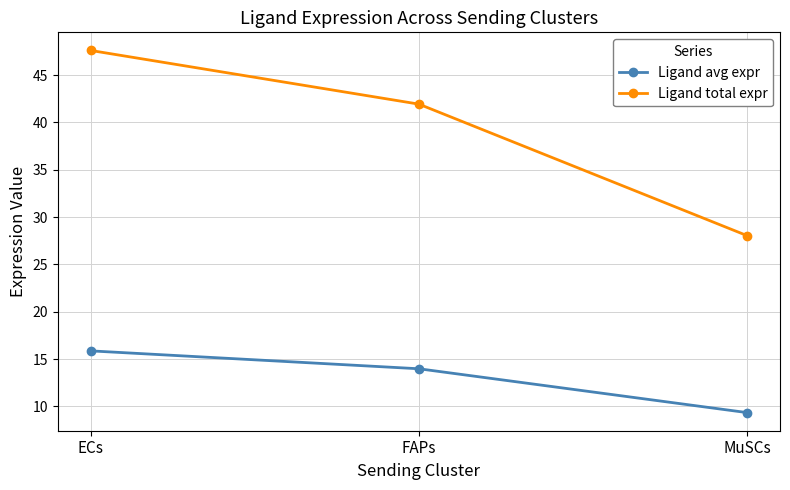

Is it true that Ligand total expr equals 41.9 at FAPs?

True